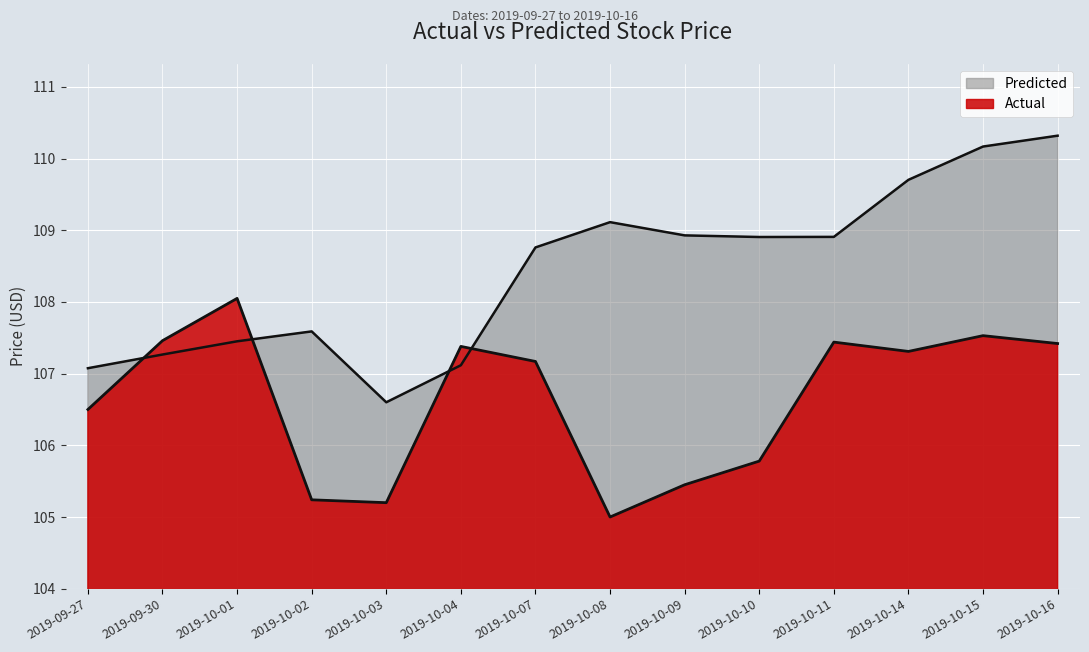

True or false: Actual has a value of 107.5 at 2019-10-15.

True